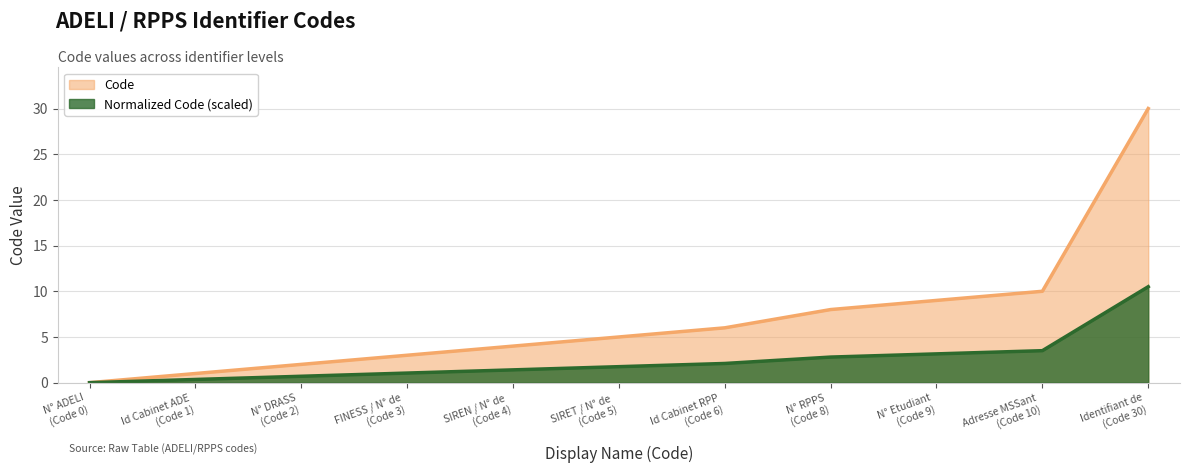

Which series has the largest total across all categories?

Code